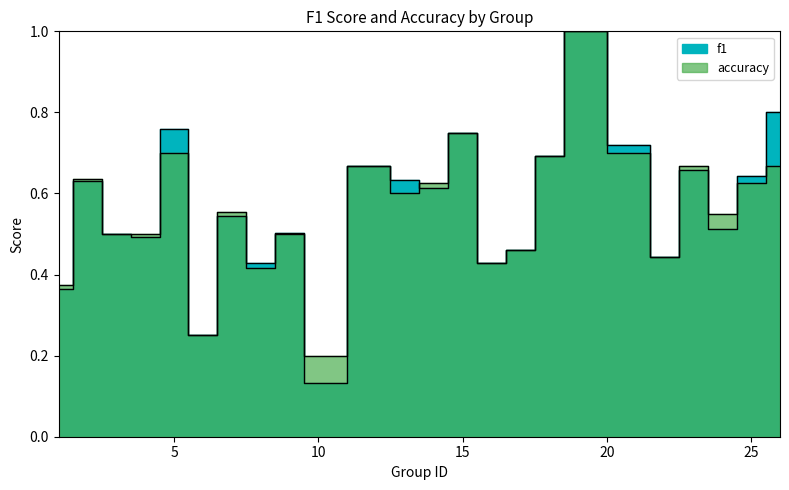

True or false: f1 and accuracy intersect in this chart.

True